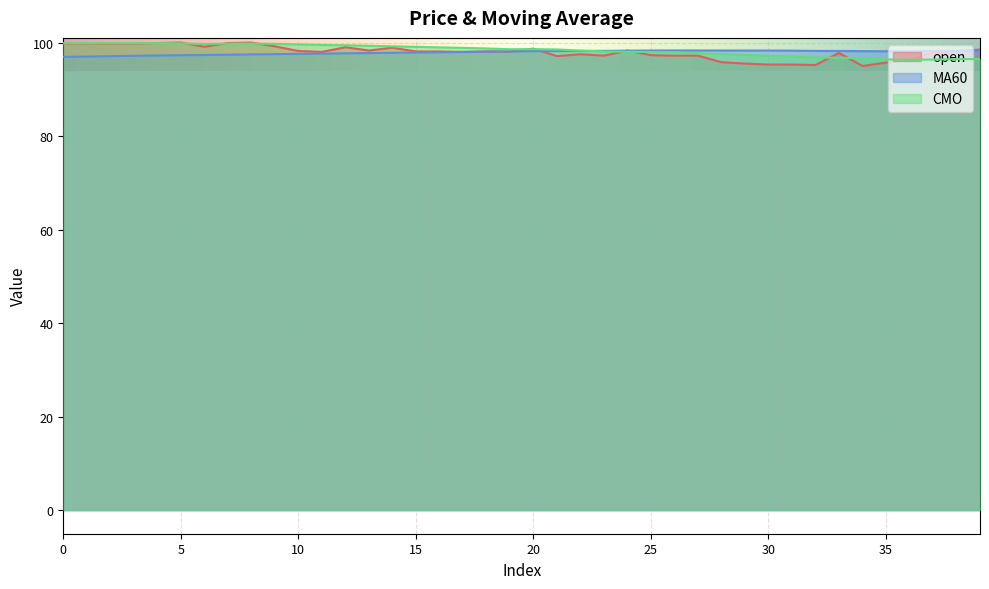

What is the value of the CMO point at the 28th from the left?

97.7